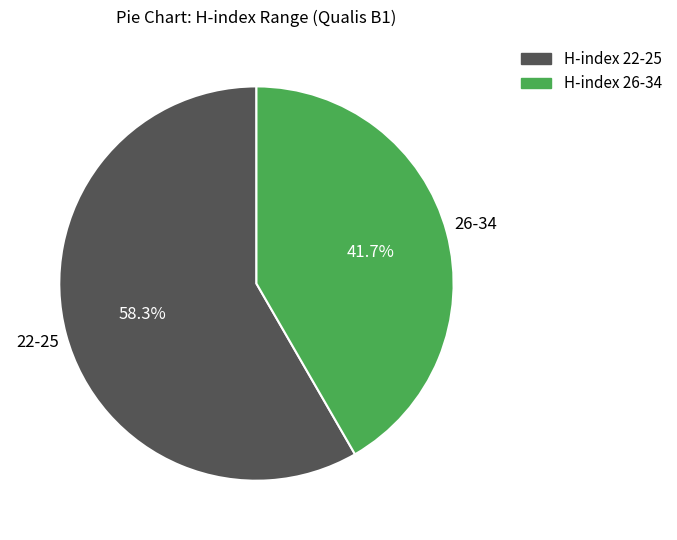

Between H-index 22-25 and H-index 26-34, which is larger?

H-index 22-25